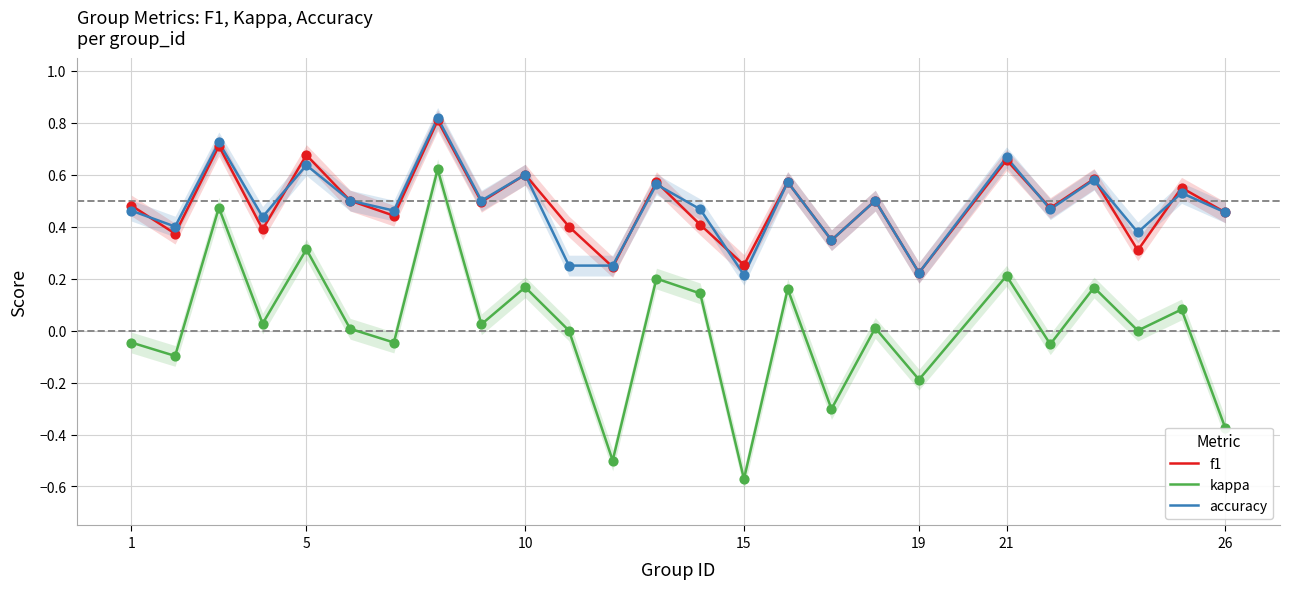

What are all the series names shown in the legend?

f1, kappa, accuracy